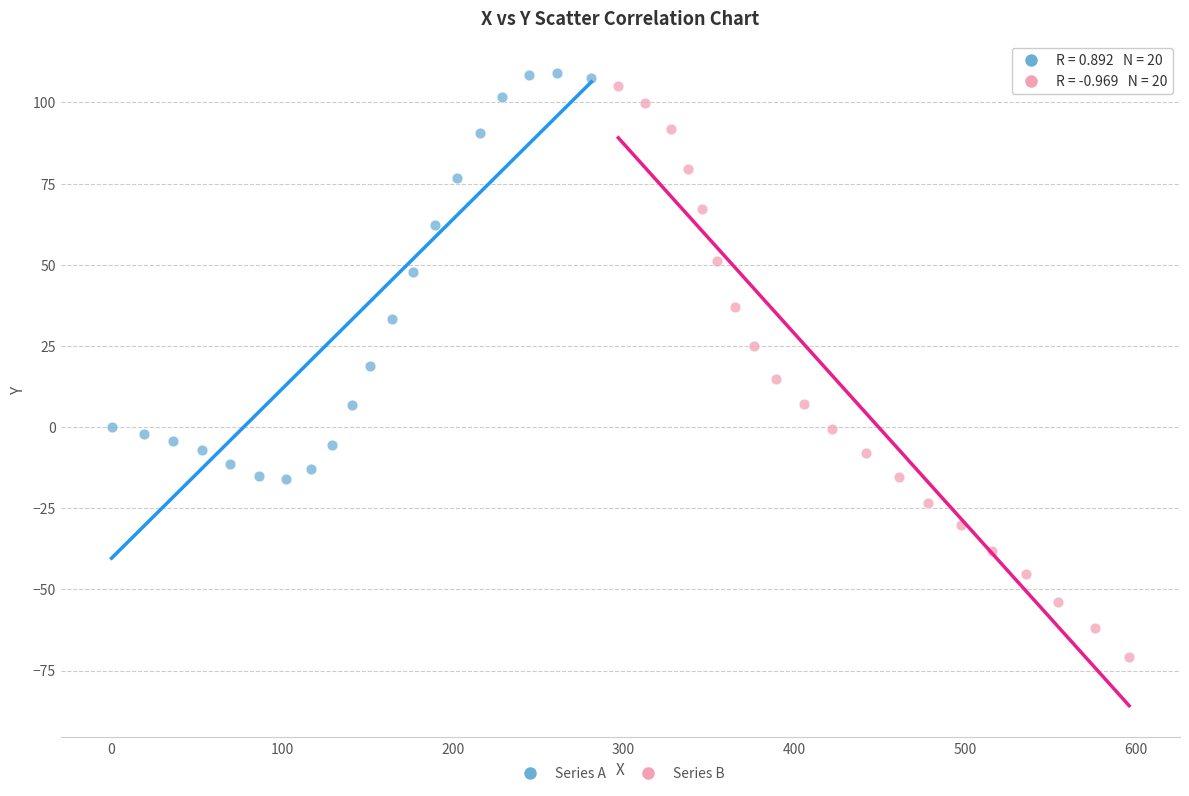

Which series reaches the minimum Y coordinate?

Series B